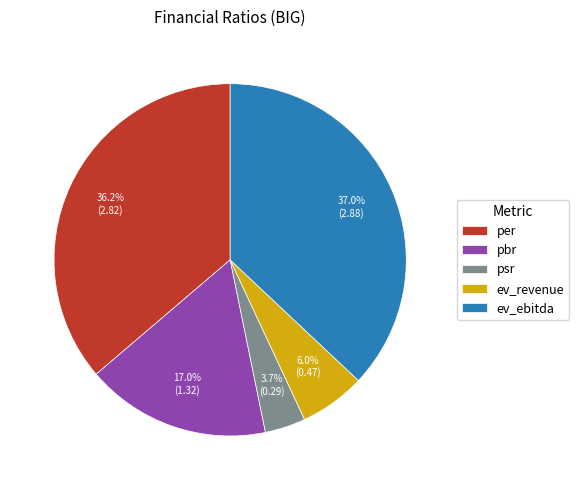

Is there any slice that represents more than half of the pie?

No